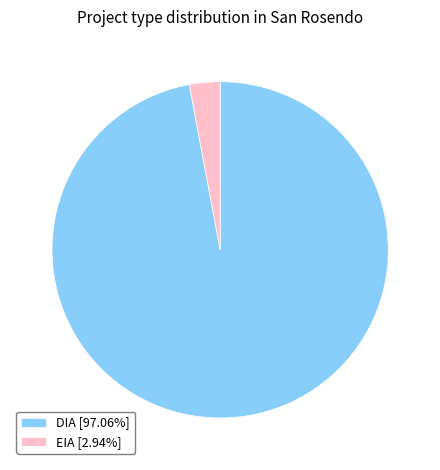

The DIA slice represents 97% of the pie. True or false?

True